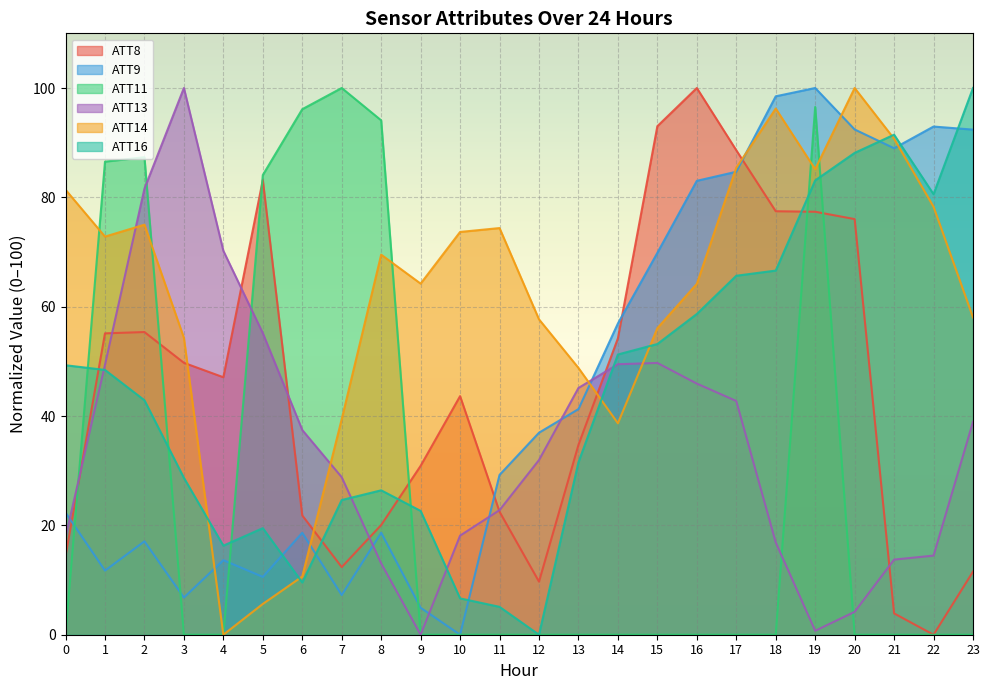

Between 18 and 20, which is larger?

18